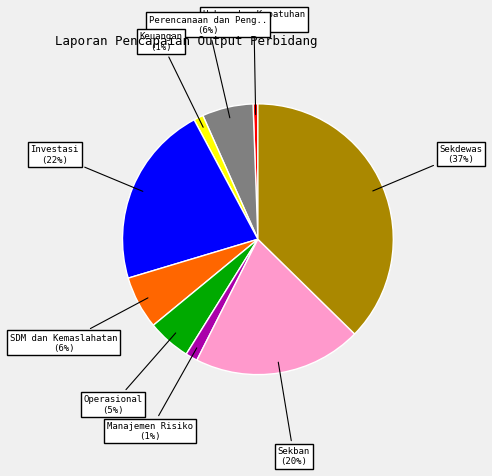

Is there a majority slice in this chart?

No